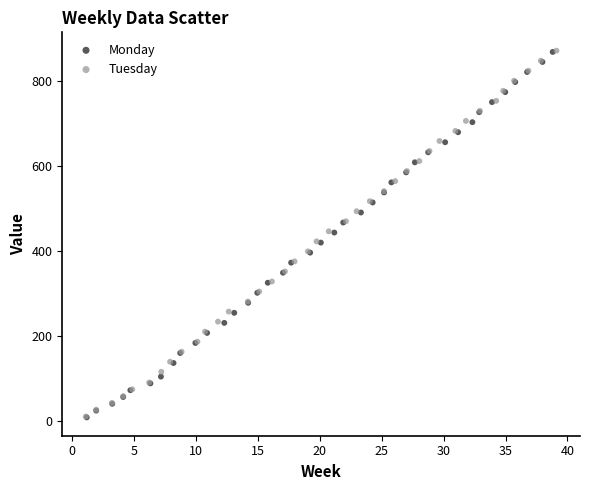

Which series has the largest Y range (max minus min)?

Tuesday